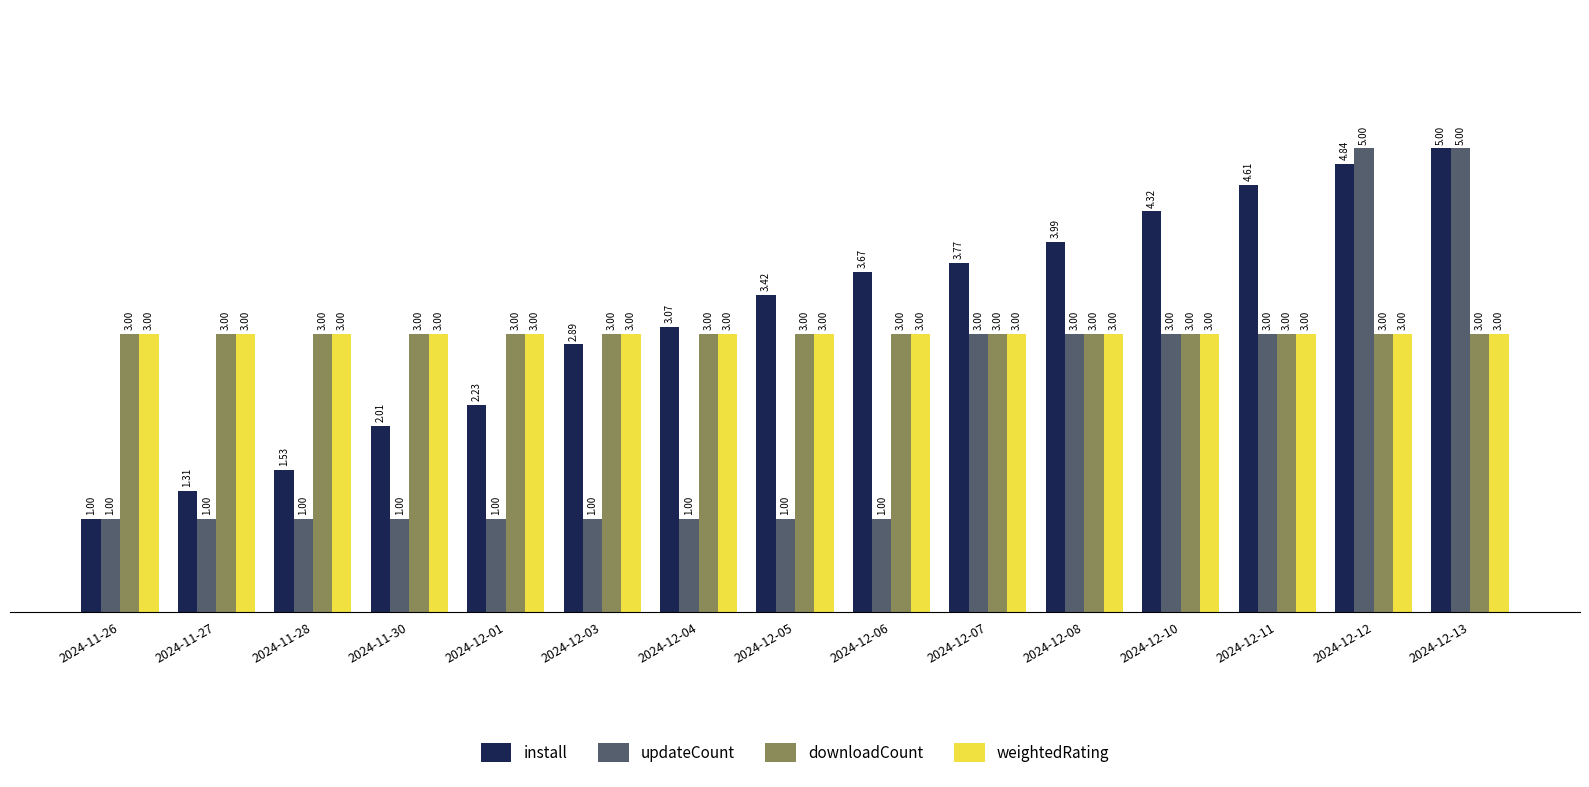

At how many categories does at least one series exceed 4?

4